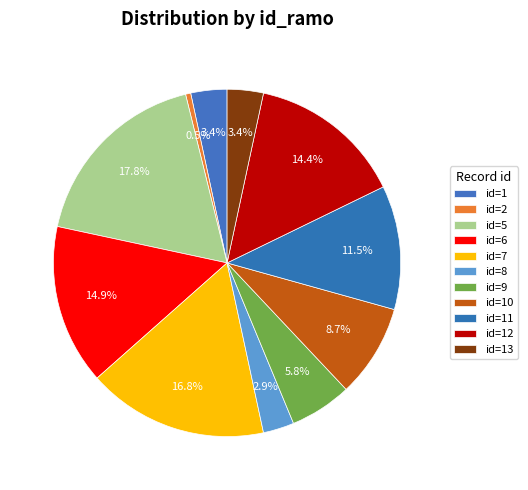

To the nearest percent, what is the average slice percentage?

9%